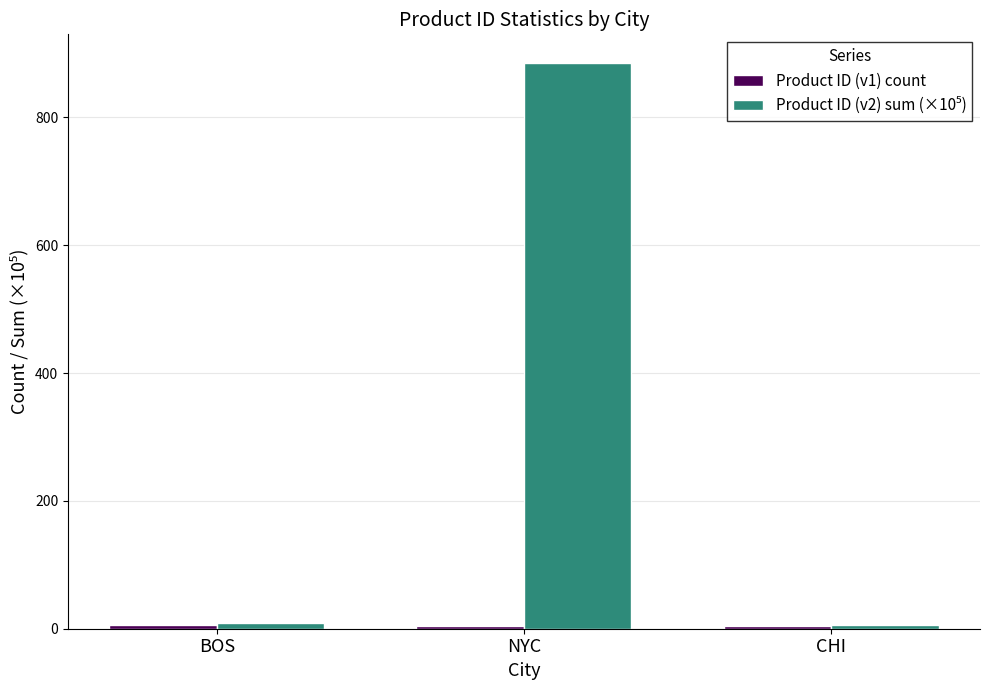

At which category is the sum across all series the highest?

NYC